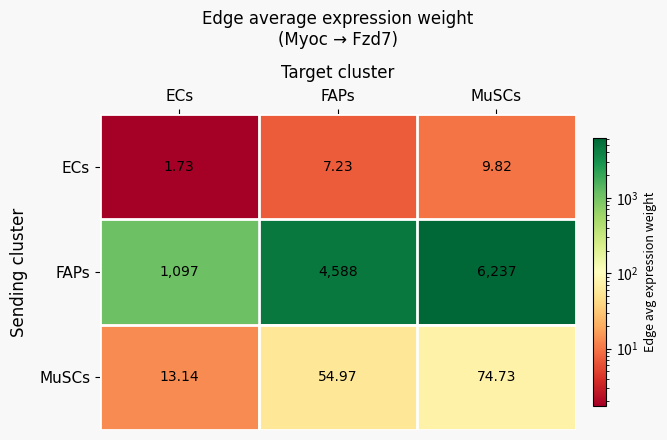

How many categories are shown in the chart?

3